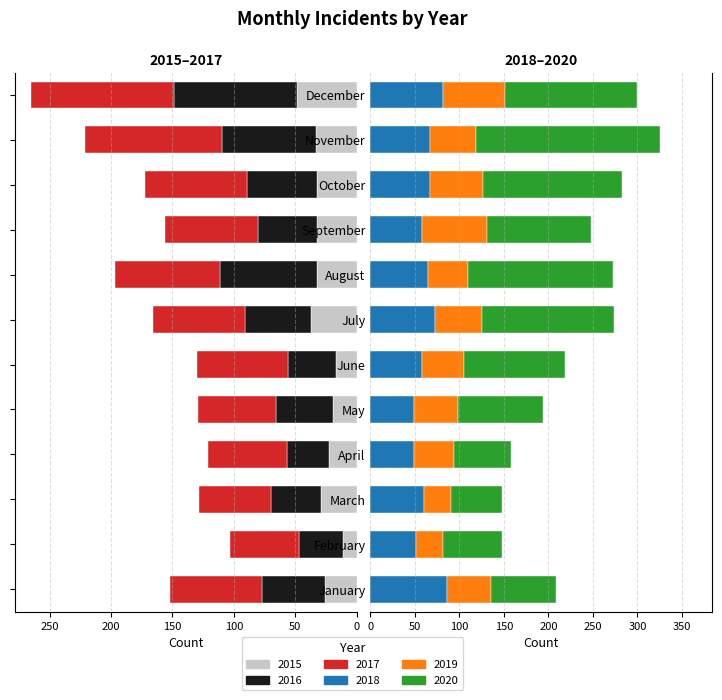

Reading right to left, list all the values displayed in this chart.

2015: -49	-33	-32	-32	-32	-37	-17	-19	-23	-29	-11	-26
2016: -100	-77	-57	-48	-79	-54	-39	-47	-34	-41	-36	-51
2017: -116	-111	-83	-76	-86	-75	-74	-63	-64	-58	-56	-75
2018: 82	67	67	58	65	72	58	49	49	60	51	86
2019: 69	52	60	73	45	53	47	49	45	31	30	49
2020: 149	207	156	117	163	149	114	96	64	57	67	74